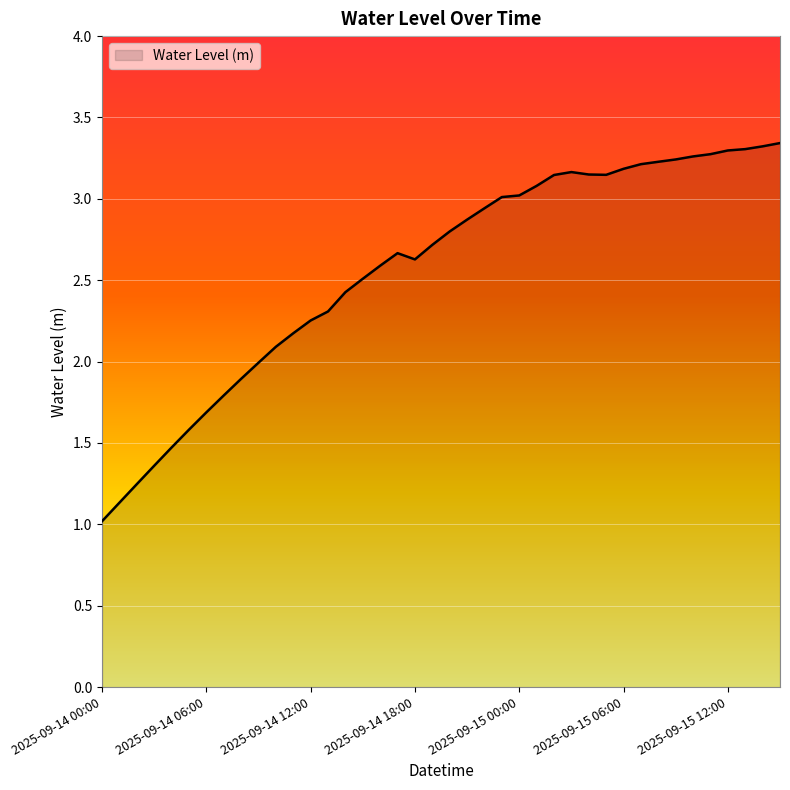

What is the smallest value displayed?

1.0